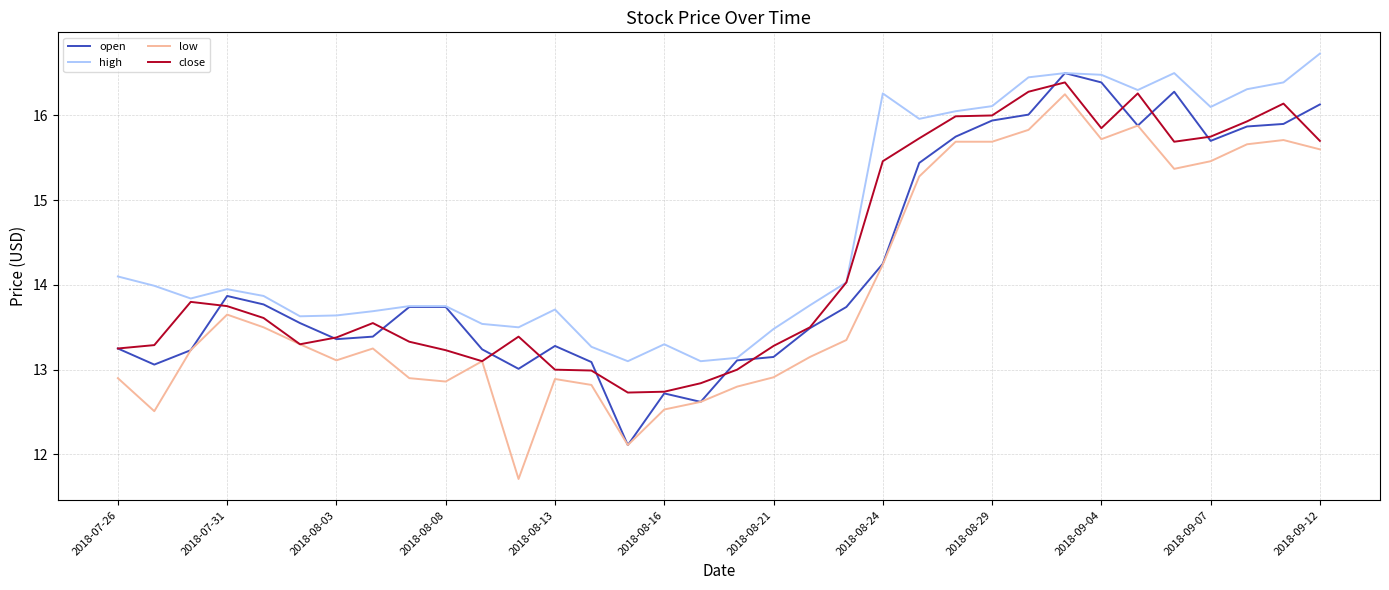

Which series has the largest total across all categories?

high